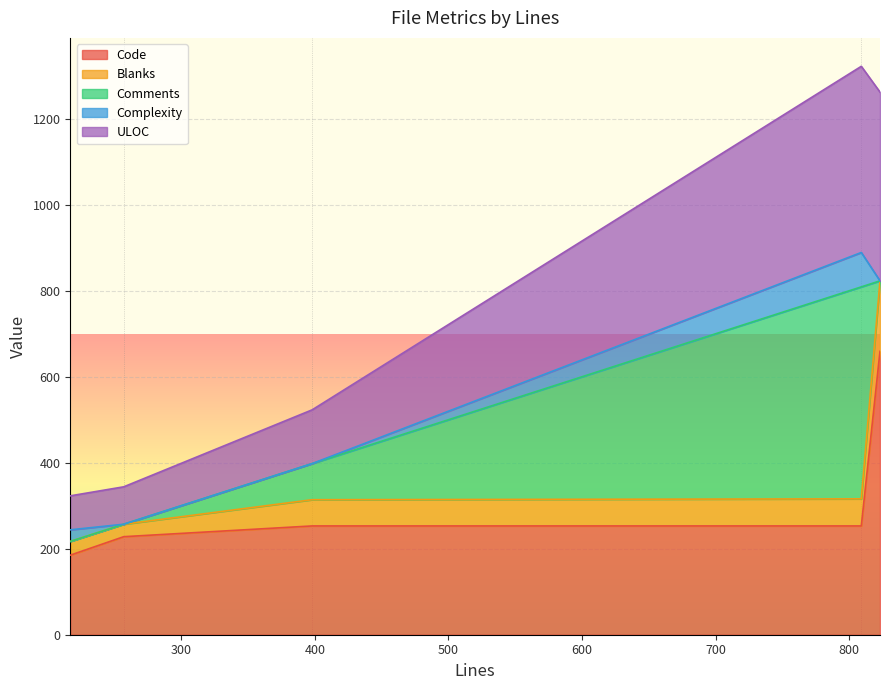

What is the maximum value for Code?

659